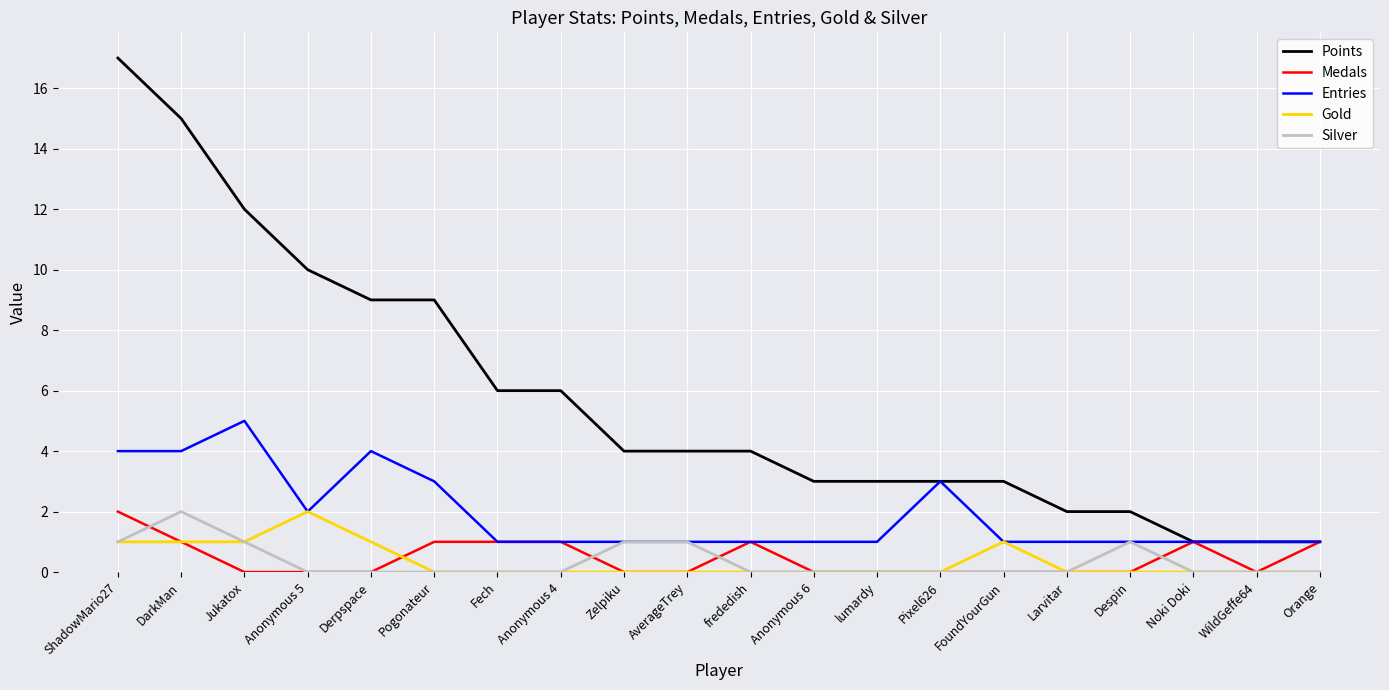

What position from the right is Zelpiku?

12